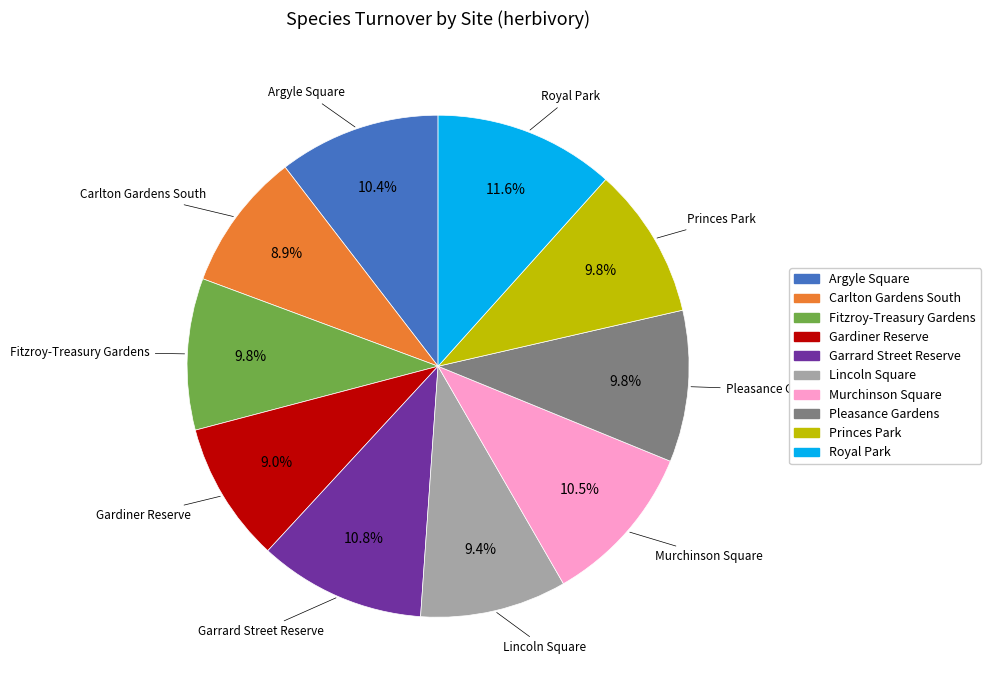

Between Garrard Street Reserve and Princes Park, which is larger?

Garrard Street Reserve